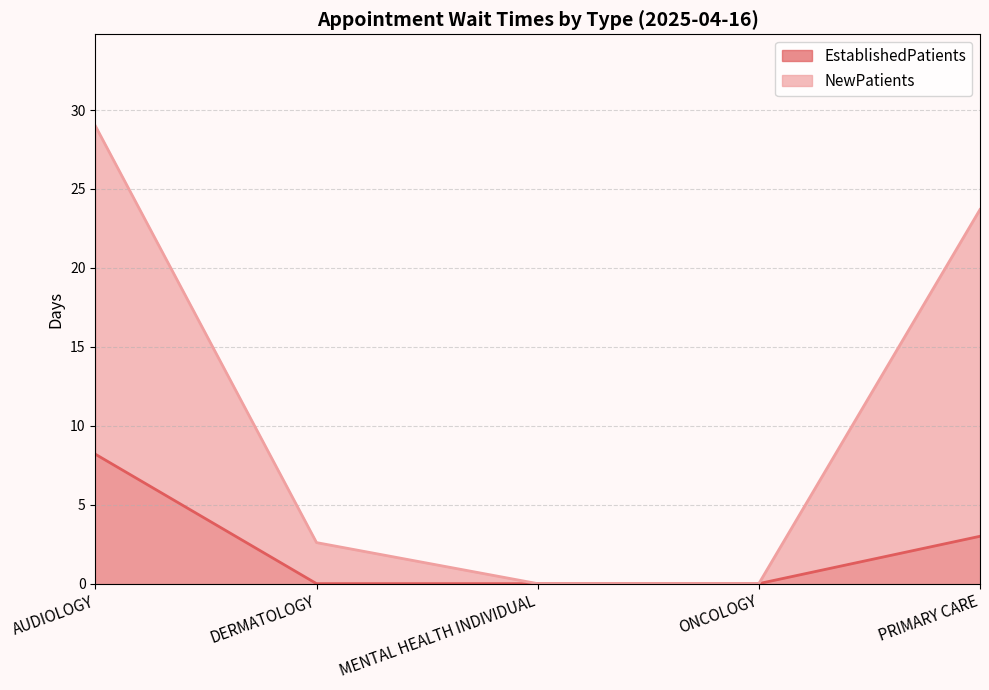

What is the total value across all series at AUDIOLOGY?

37.2